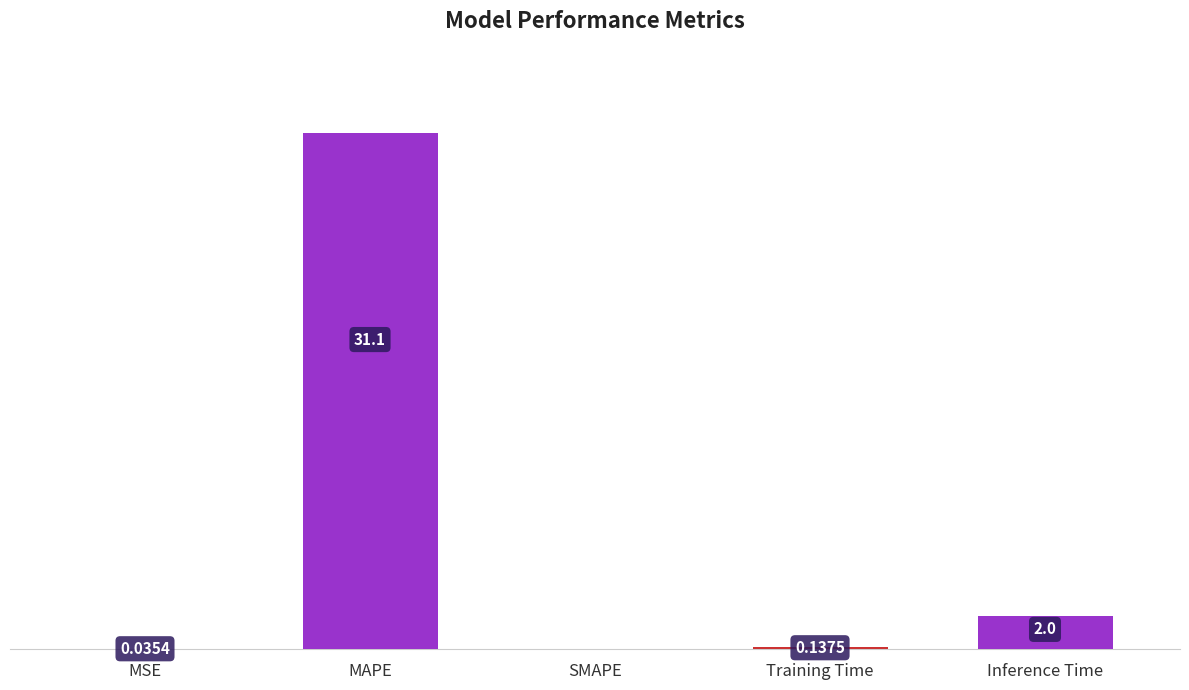

Which has a higher value, SMAPE or MSE?

MSE